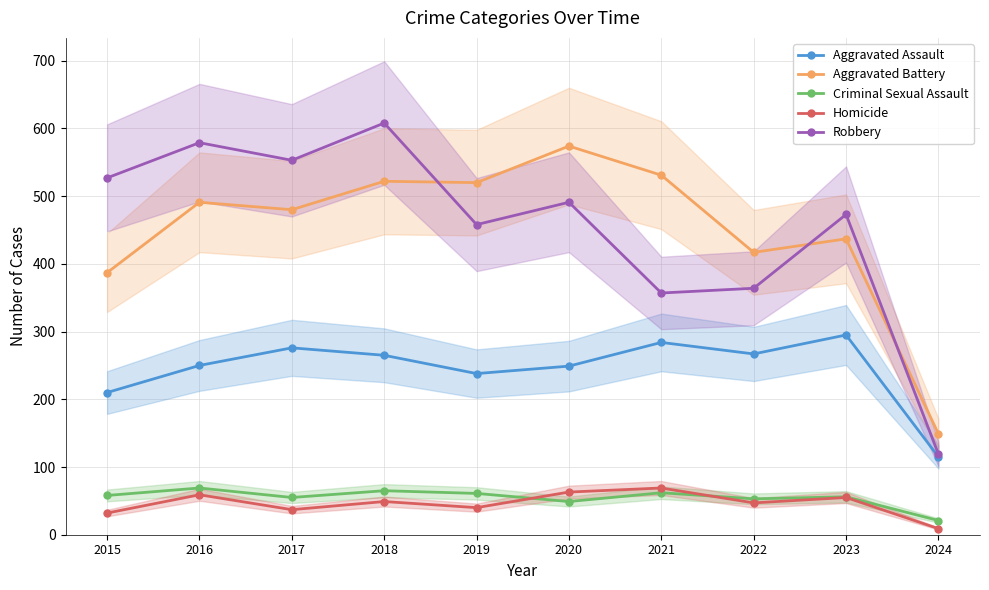

Reading left to right, list all the values displayed in this chart.

Aggravated Assault: 2015=210	2016=250	2017=276	2018=265	2019=238	2020=249	2021=284	2022=267	2023=295	2024=115
Aggravated Battery: 2015=387	2016=491	2017=480	2018=522	2019=520	2020=574	2021=531	2022=417	2023=437	2024=149
Criminal Sexual Assault: 2015=58	2016=69	2017=55	2018=65	2019=61	2020=49	2021=62	2022=53	2023=56	2024=21
Homicide: 2015=32	2016=59	2017=37	2018=49	2019=40	2020=63	2021=69	2022=47	2023=55	2024=9
Robbery: 2015=527	2016=579	2017=553	2018=608	2019=458	2020=491	2021=357	2022=364	2023=473	2024=119